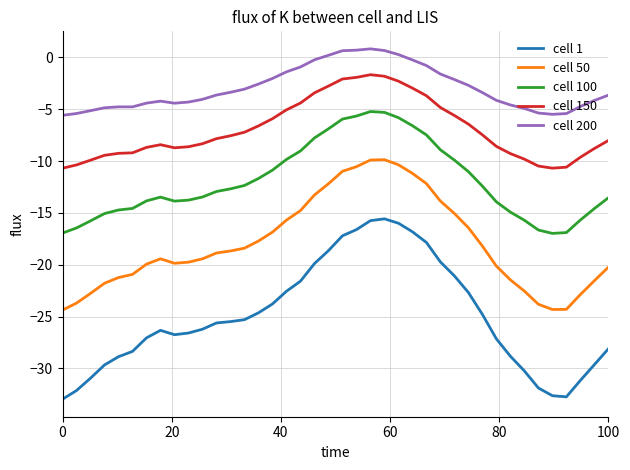

What is the difference between the maximum and minimum values in the cell 150 series?

9.0